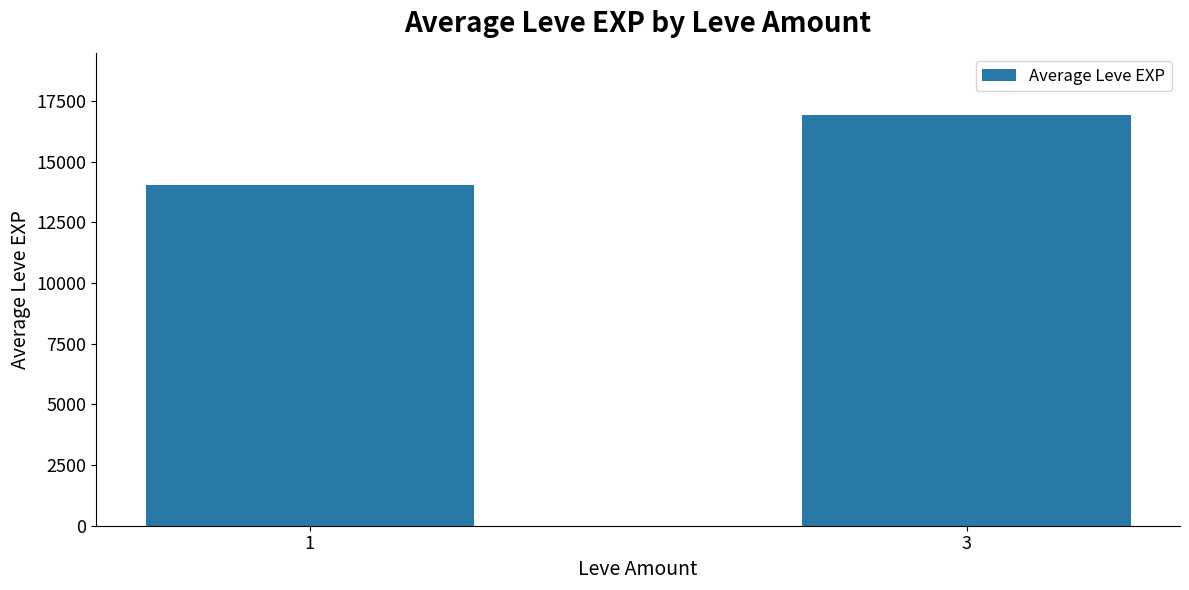

What is the sum of the values at 3 and 1?

30990